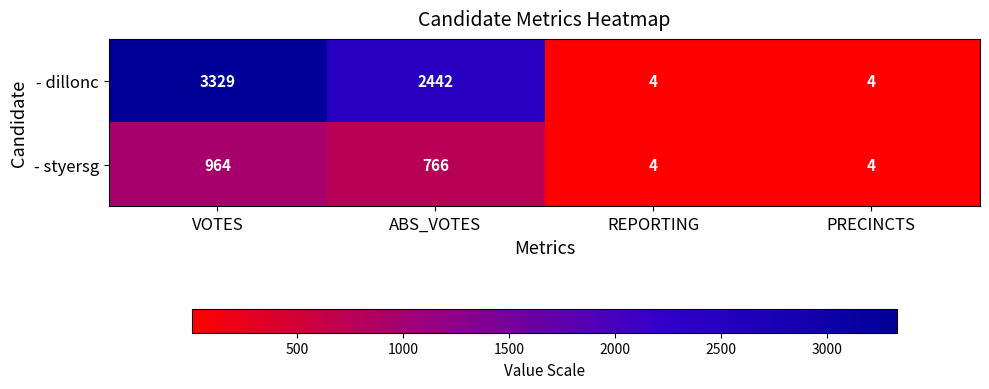

Reading right to left, extract all data points from this chart.

- dillonc: 4	4	2442	3329
- styersg: 4	4	766	964